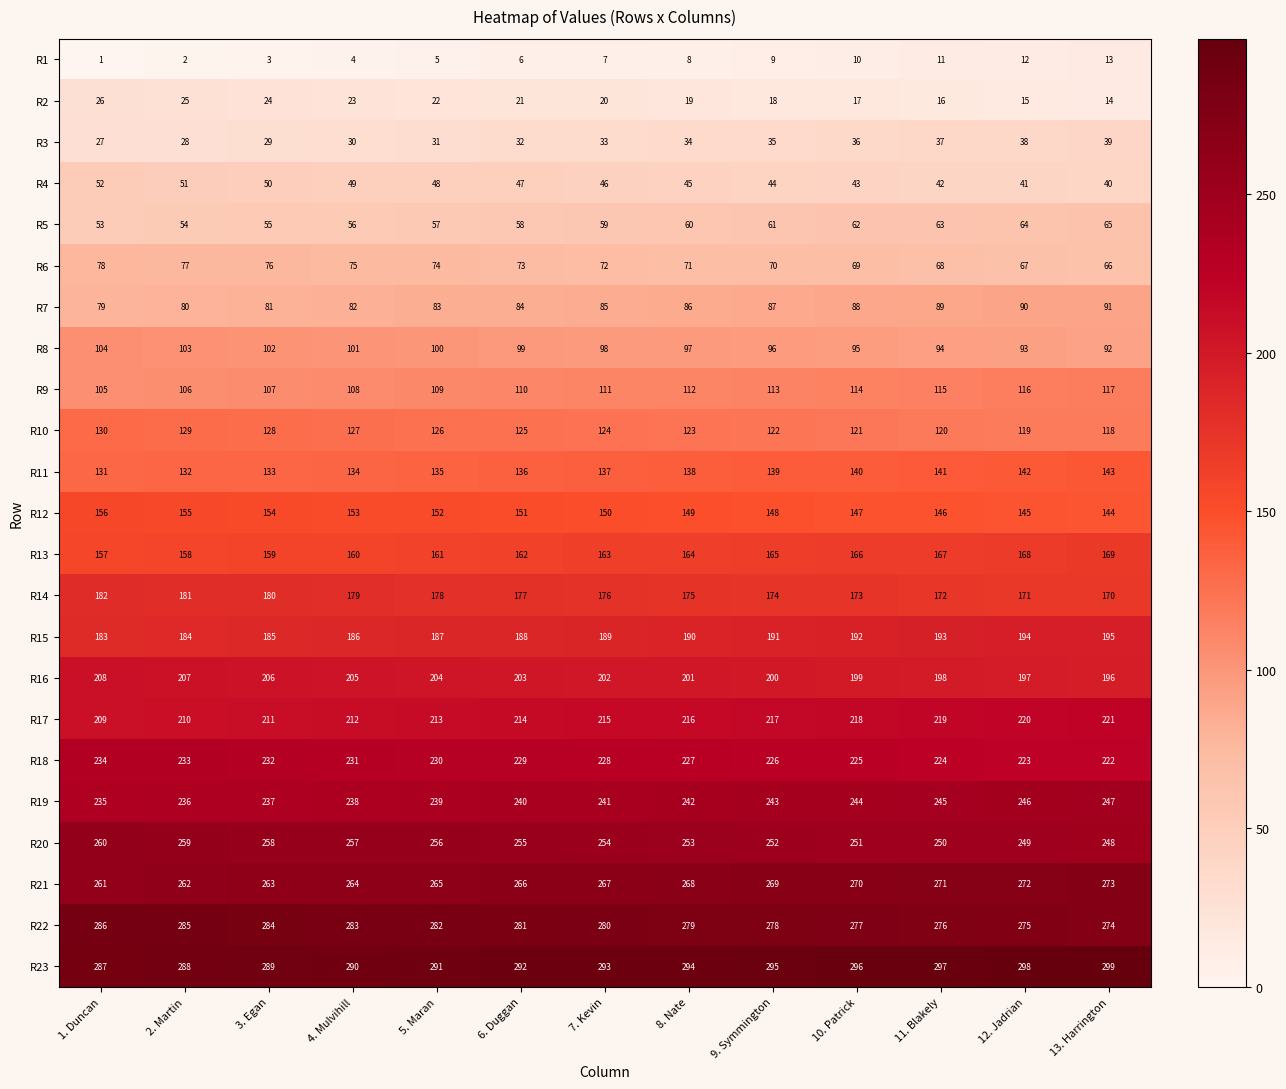

What is the minimum value shown in the chart?

1